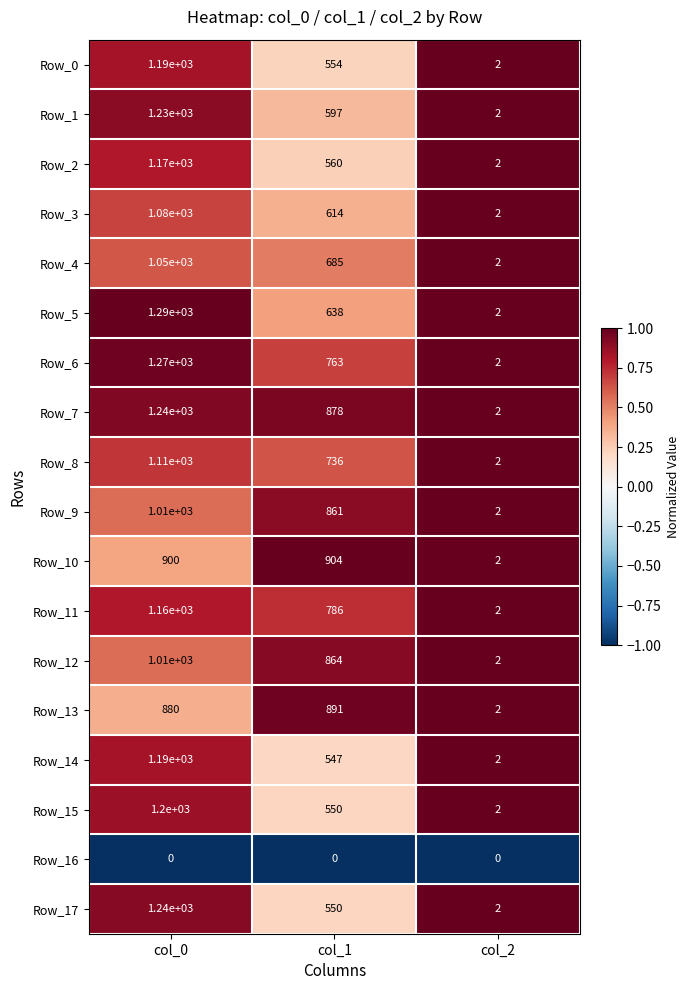

At how many categories does at least one series exceed 0?

3